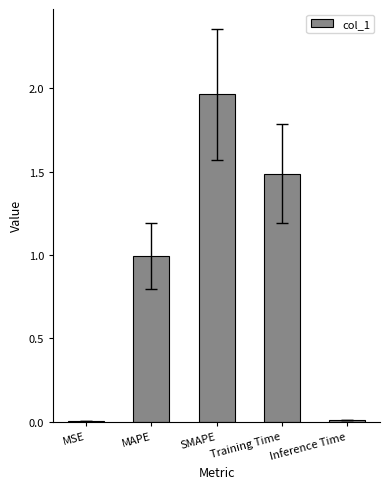

What is the change in value from MSE to MAPE?

+1.0